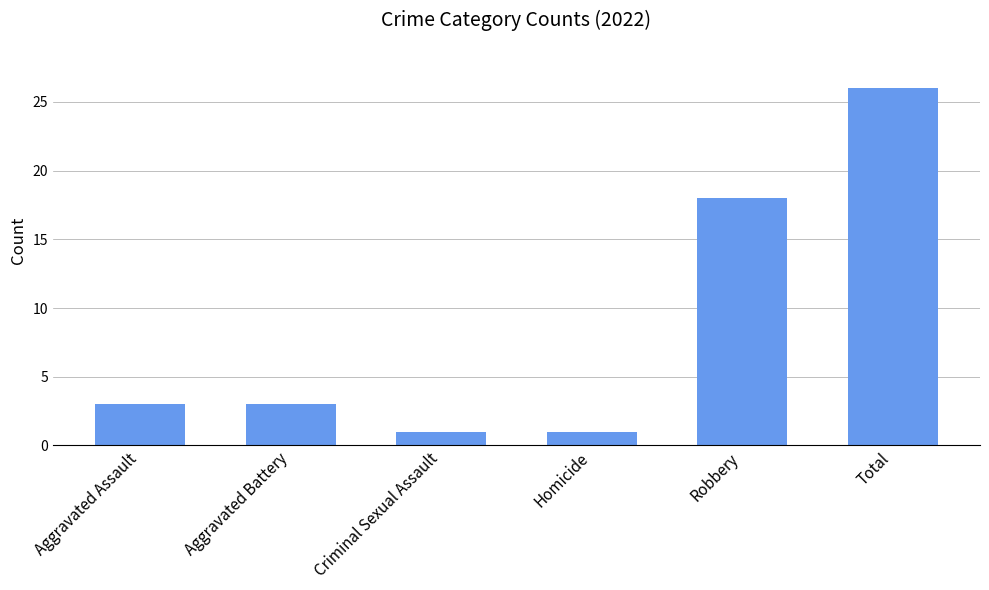

Which category has the highest value across all series?

Total